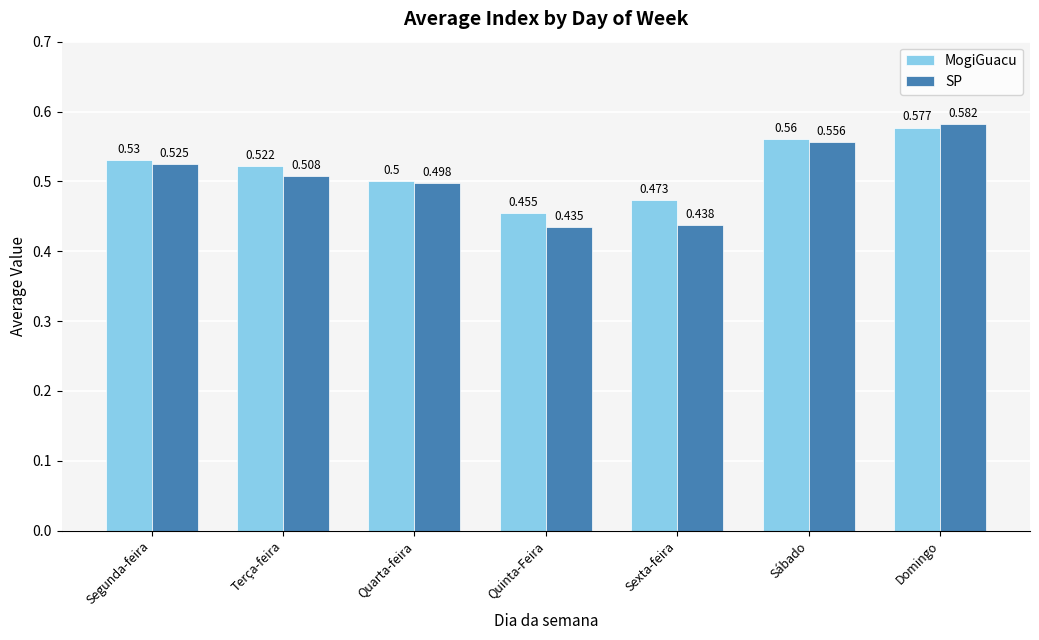

Which label corresponds to the smallest value in the chart?

Quinta-Feira